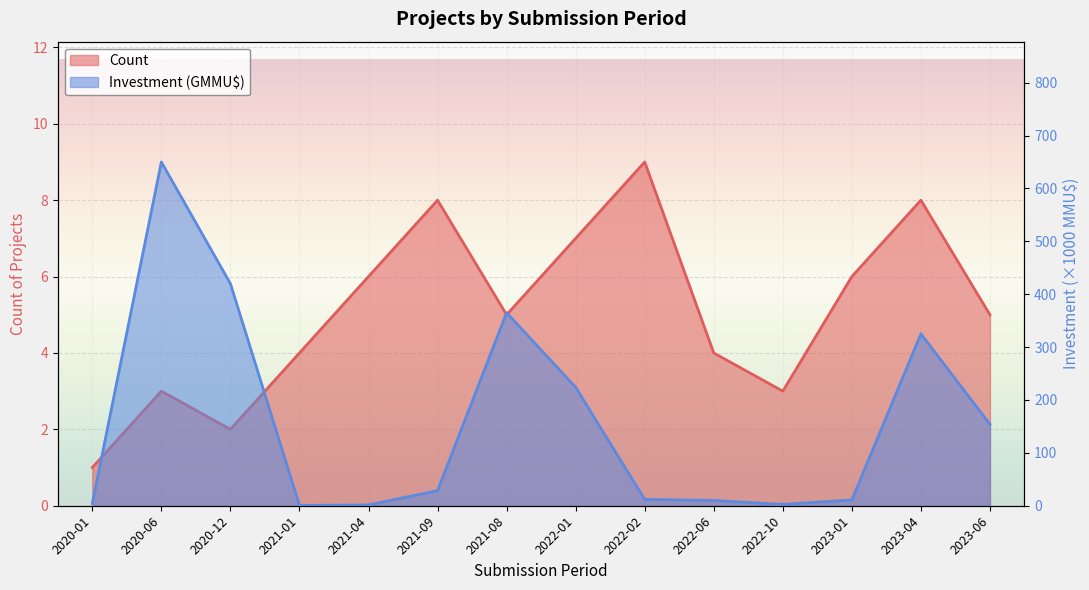

The Count series shows 5.0 at 2021-08. True or false?

True